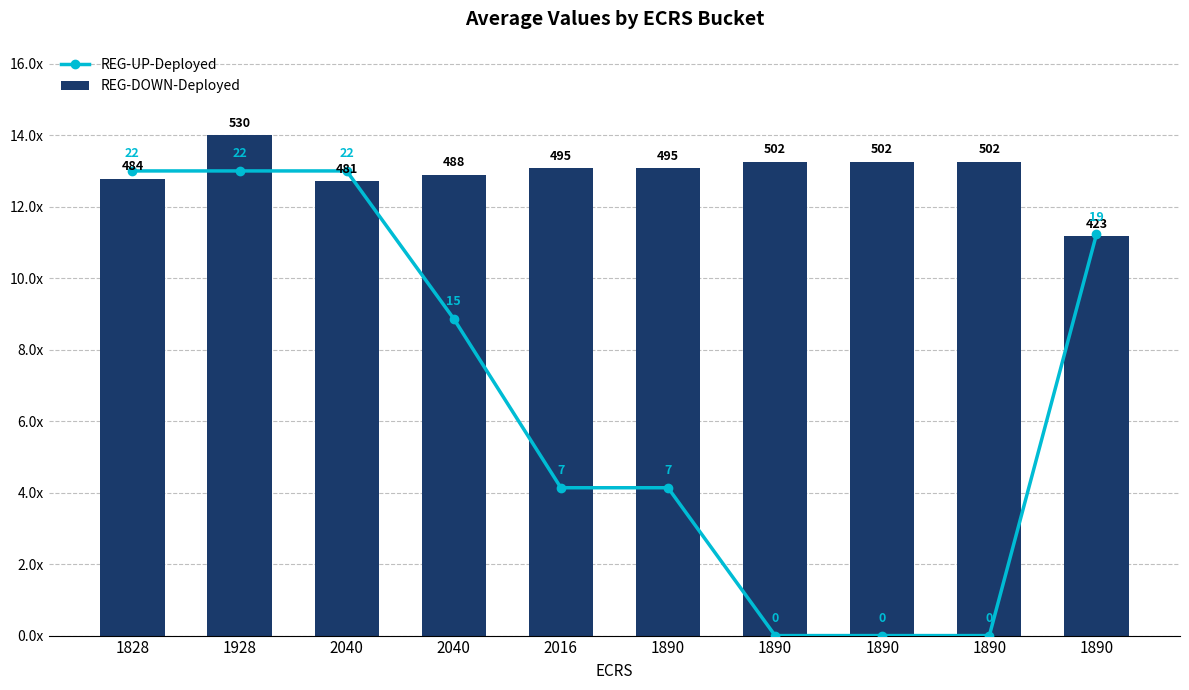

Between 1928 and 1890, which series saw the biggest shift?

REG-UP-Deployed